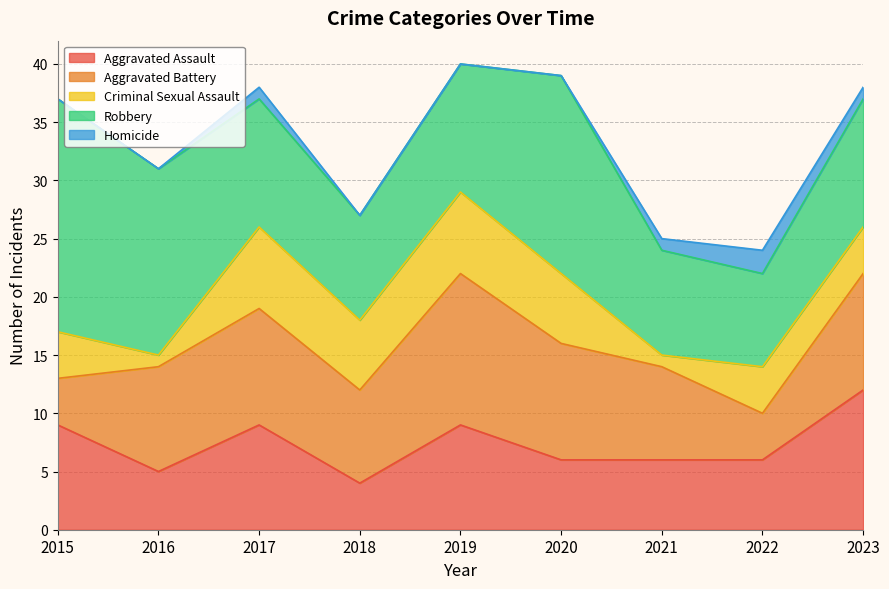

The Homicide series shows 1 at 2023. True or false?

True